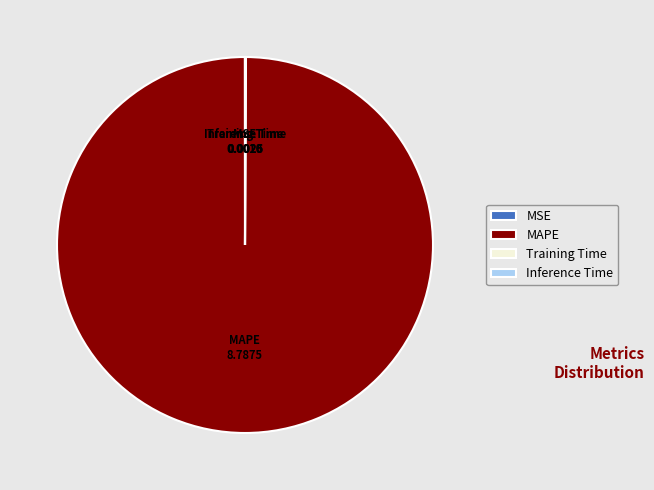

What is the largest slice in the pie chart?

MAPE